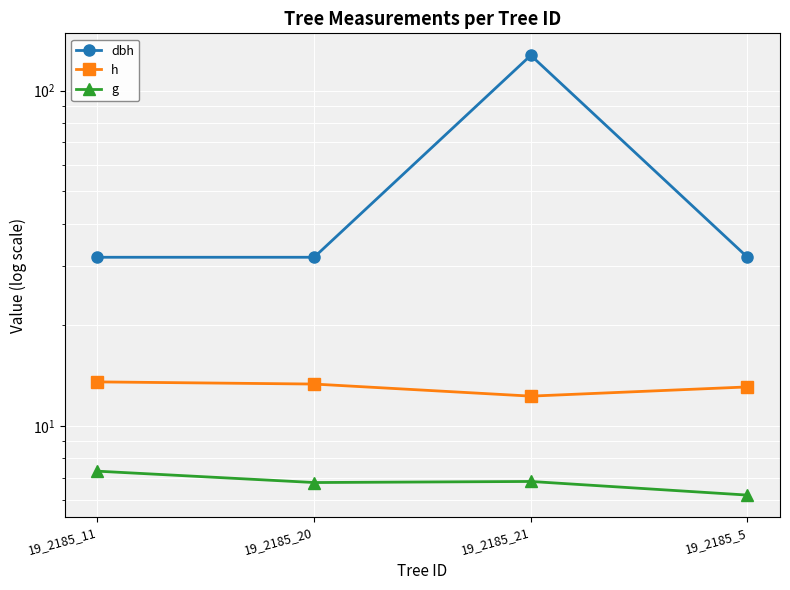

True or false: g and h cross at least once.

False